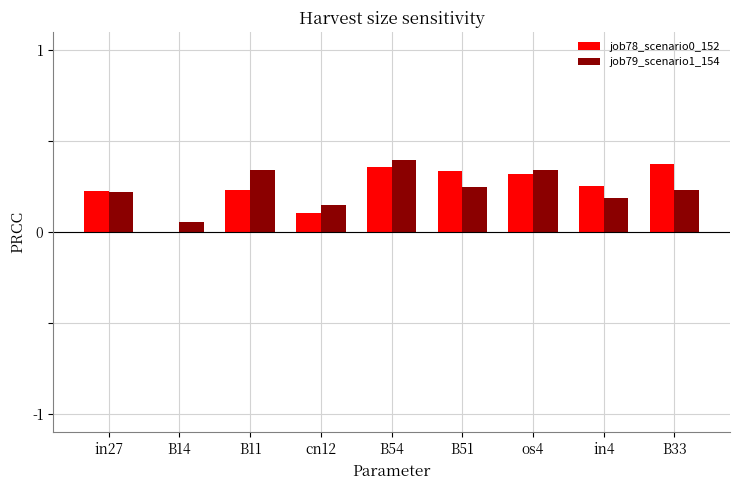

Is it true that job78_scenario0_152 equals 0.3 at os4?

True